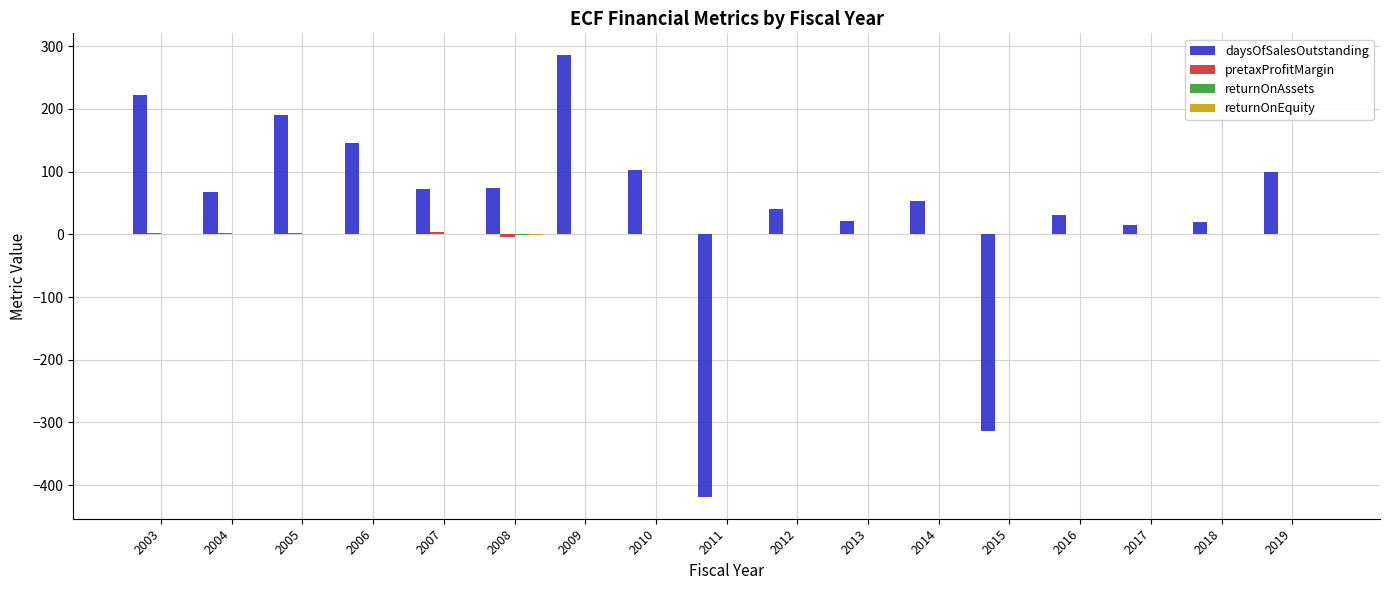

What is the maximum value shown in the chart?

285.5